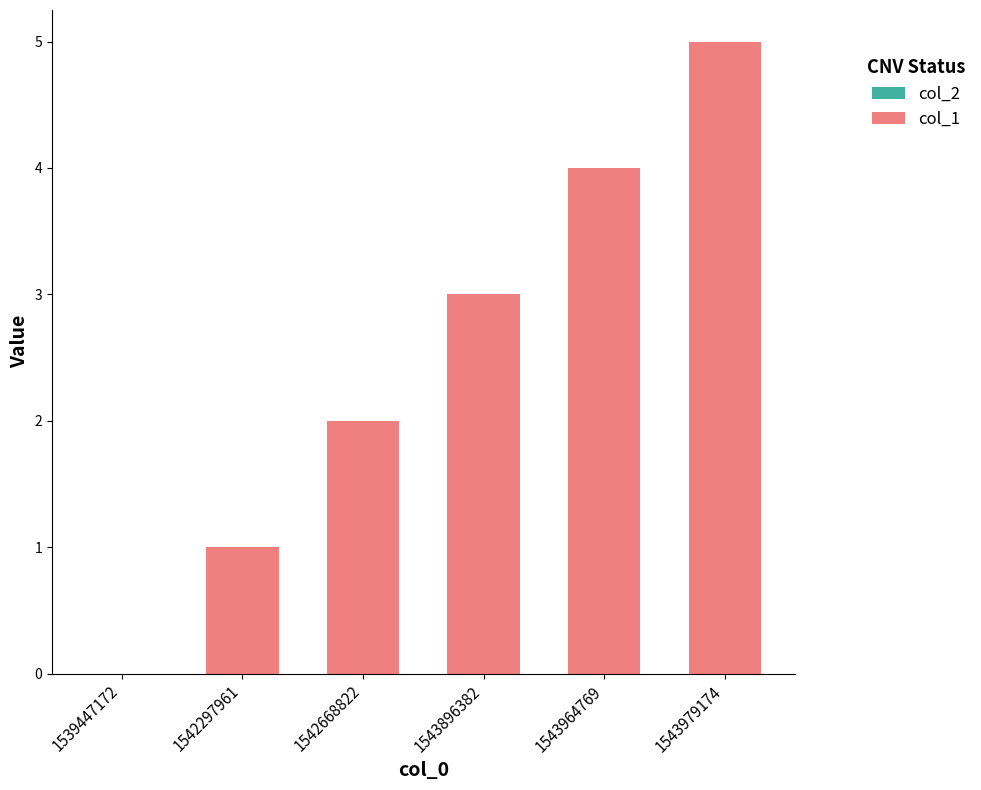

The chart shows a value of 3 at 1543896382. True or false?

True